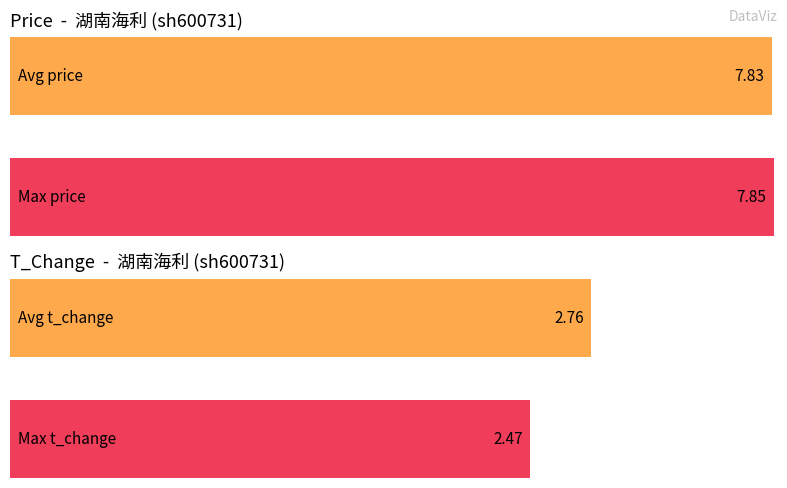

True or false: price has a value of 13.9 at 2022-10-26.

False